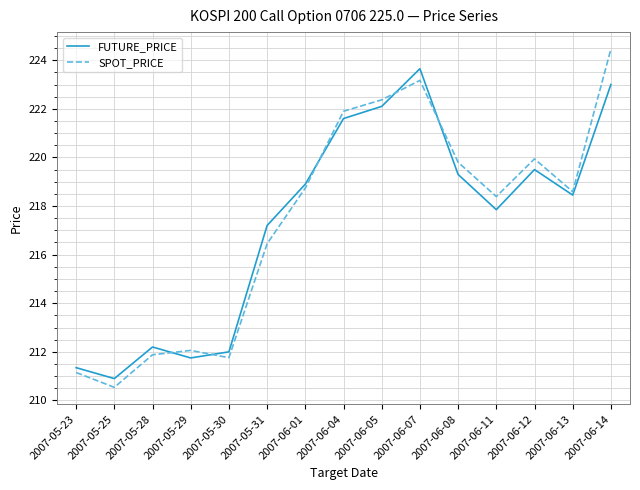

True or false: SPOT_PRICE has a value of 317.4 at 2007-06-07.

False